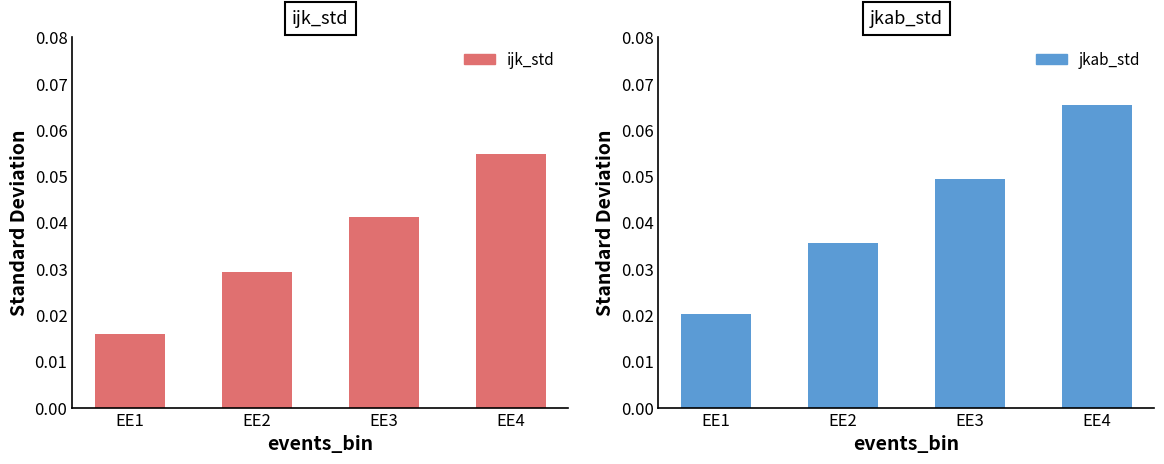

Reading left to right, what are all the values shown in this chart?

ijk_std: 0.0	0.0	0.0	0.1
jkab_std: 0.0	0.0	0.0	0.1